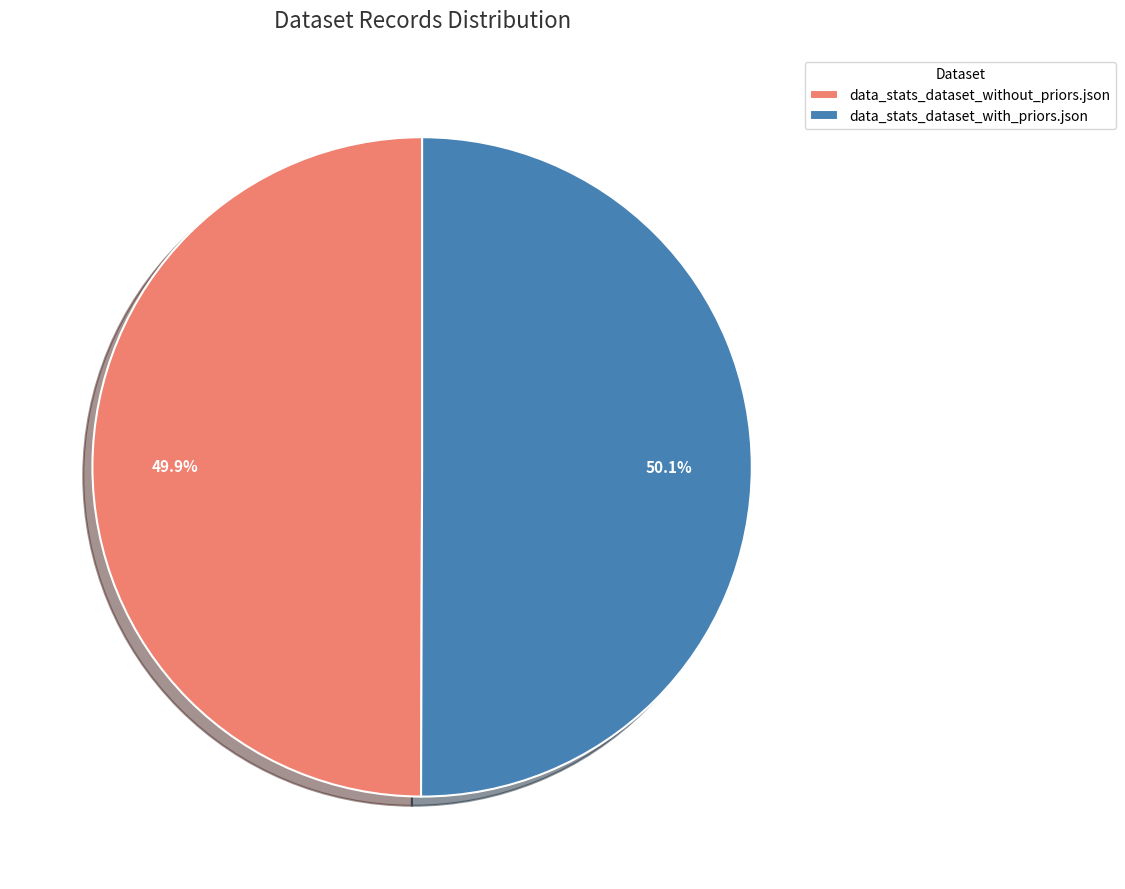

How much of the chart is everything except data_stats_dataset_with_priors.json?

49.9%